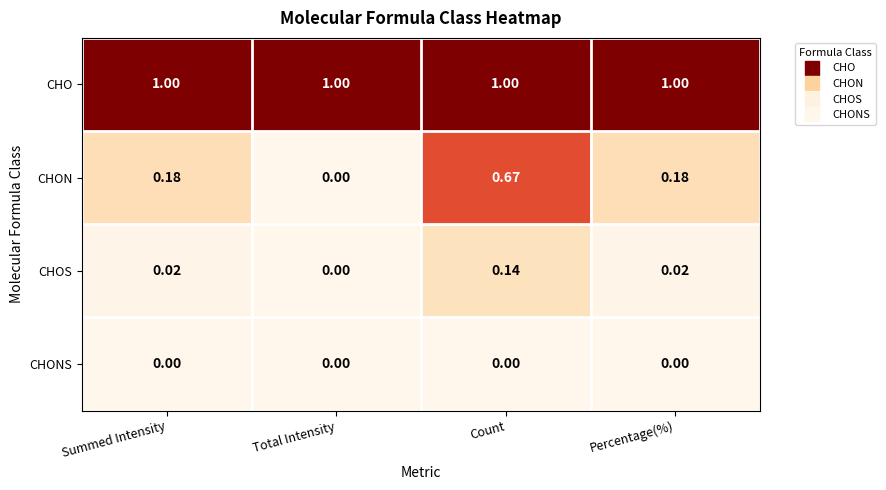

Which series has the largest total across all categories?

CHO